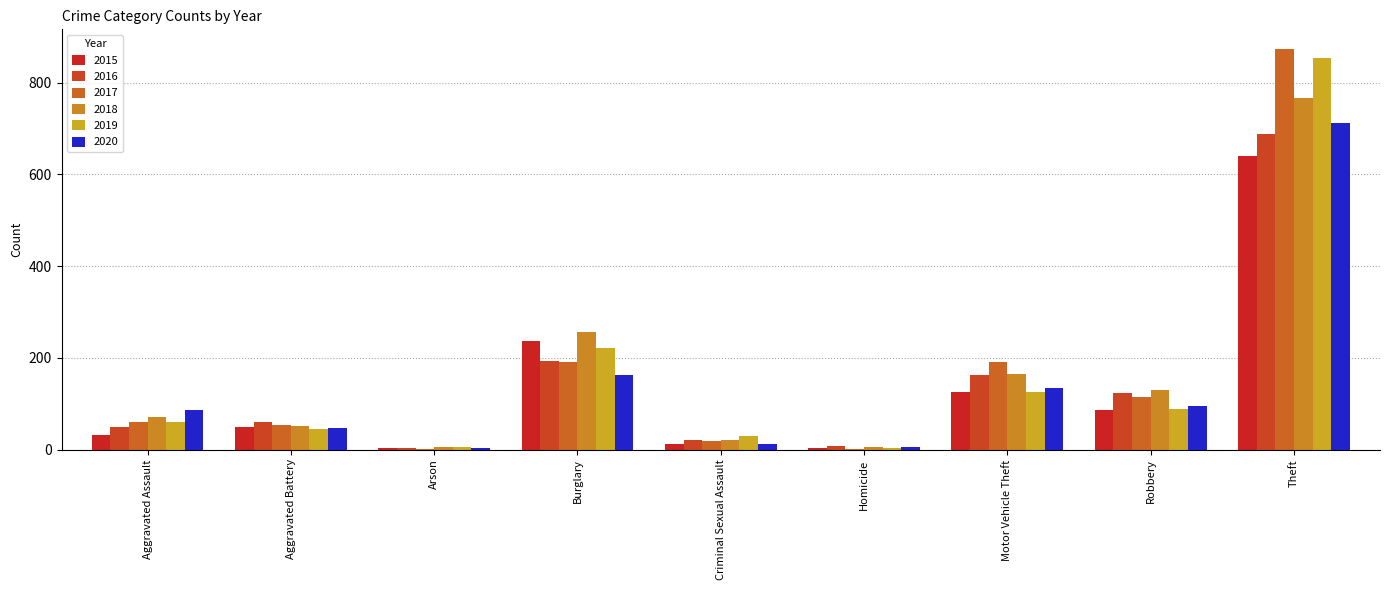

Does the chart contain stacked bars?

No